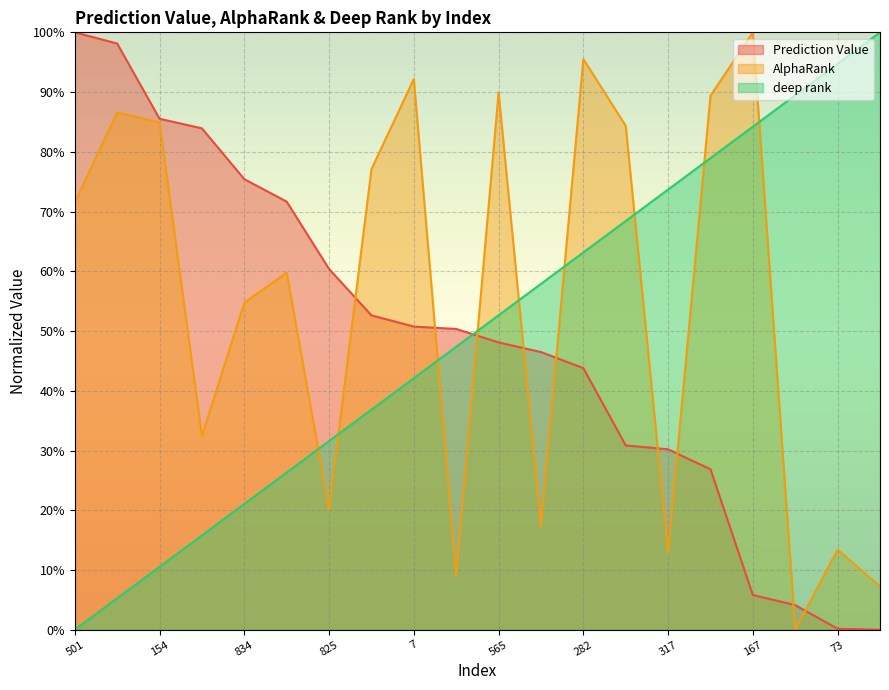

At which label does AlphaRank reach its peak?

167